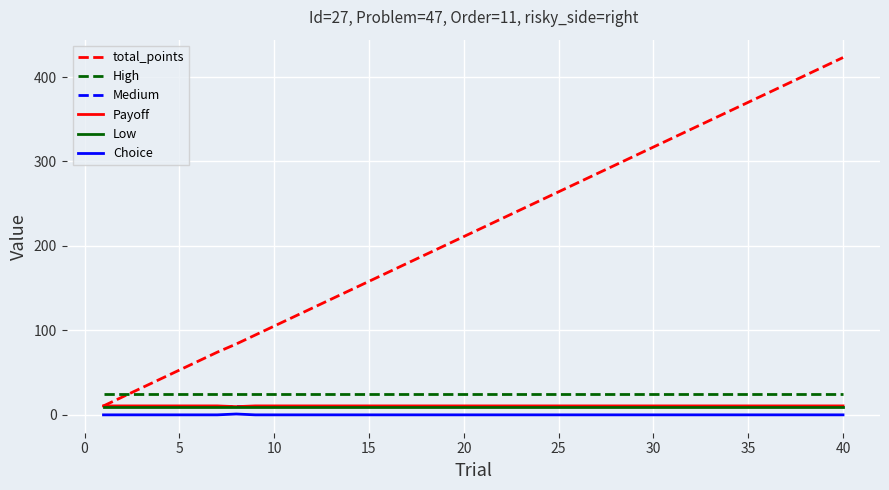

True or false: Medium and Choice cross at least once.

False